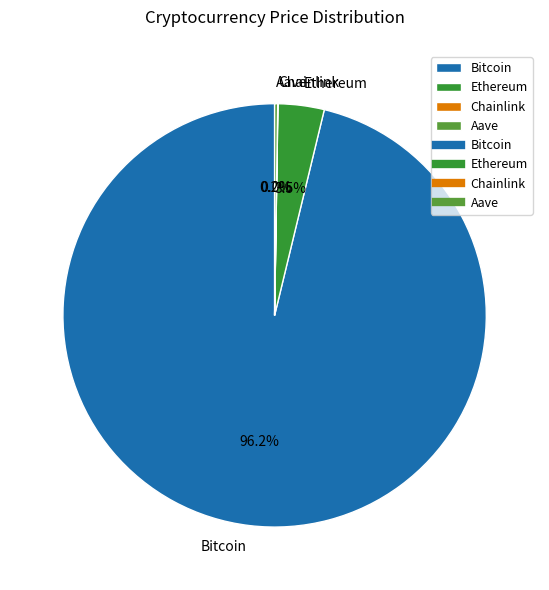

Which slice is the largest?

Bitcoin